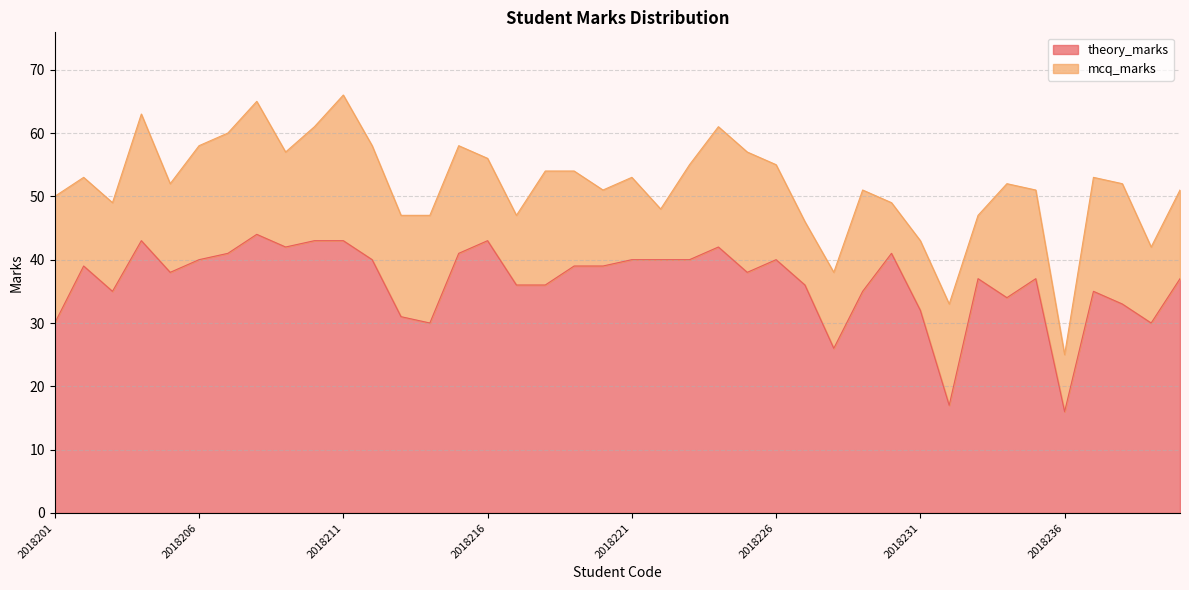

What is the change in value from 2018201 to 2018219?

+9